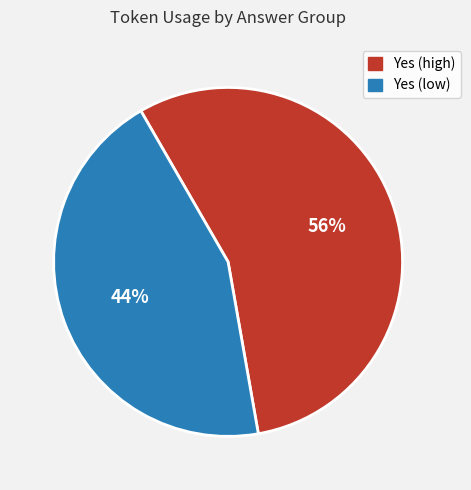

Does any single category account for the majority?

Yes